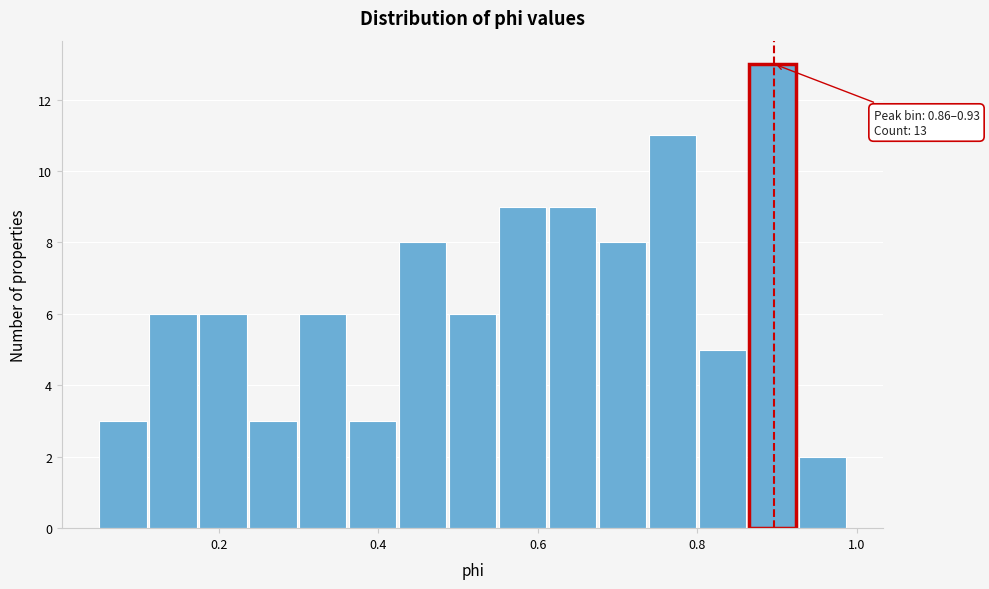

Around what value on the x-axis is the tallest bar? Give the approximate position of its centre, as read against the axis.

0.90